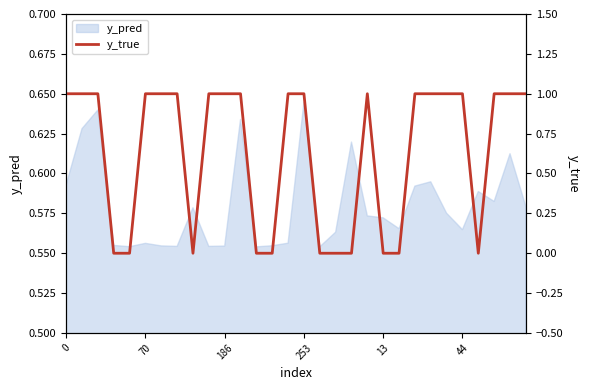

The y_pred series shows 0.8 at 0. True or false?

False